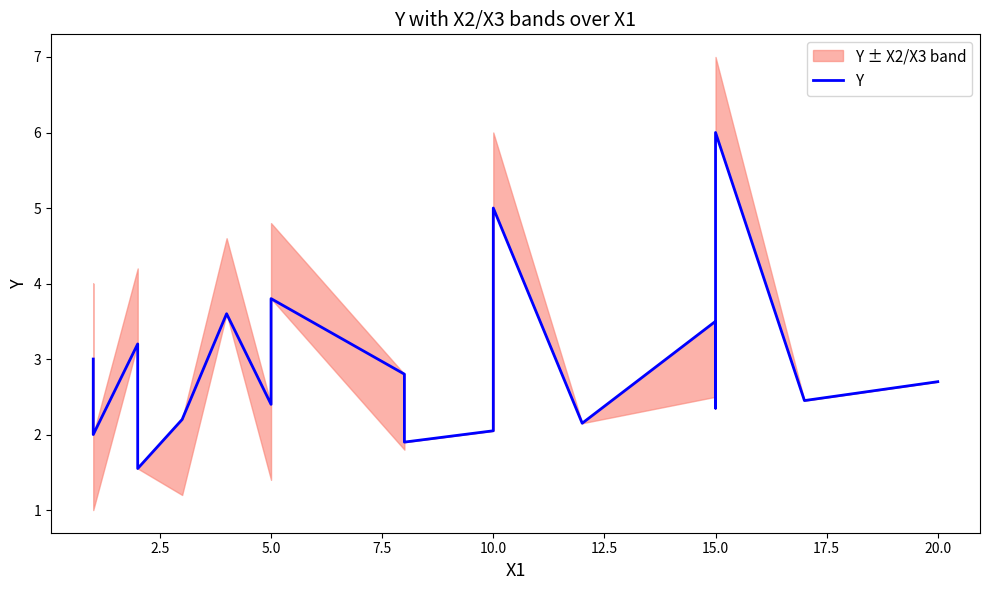

How many lines are shown in the chart?

1